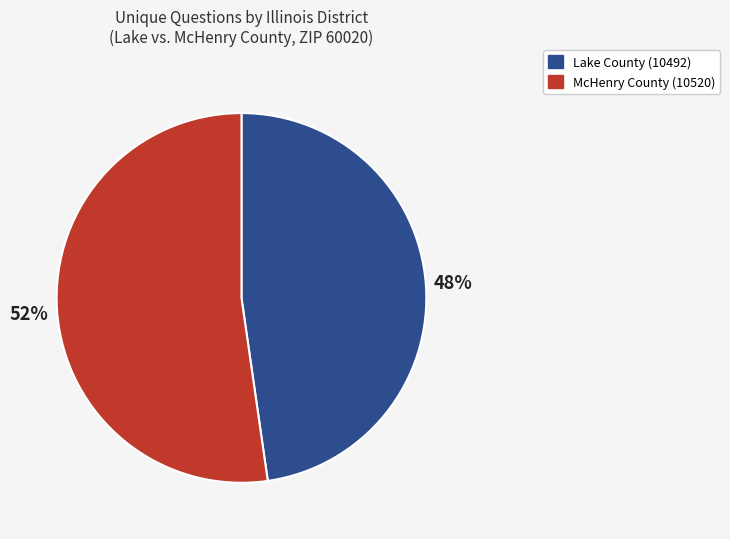

Is there any slice that represents more than half of the pie?

Yes